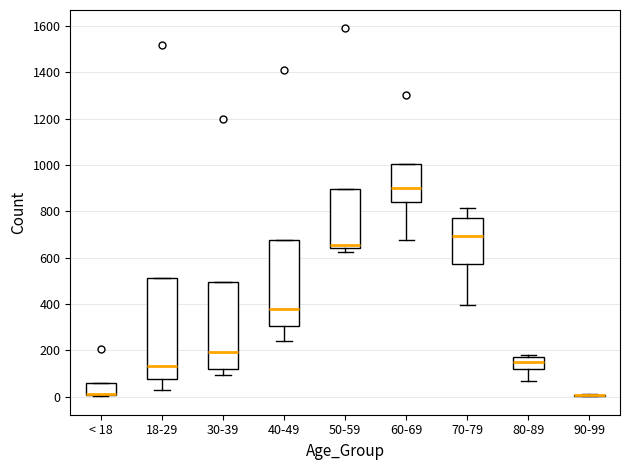

Which box is the tallest, from its lower edge to its upper edge?

18-29